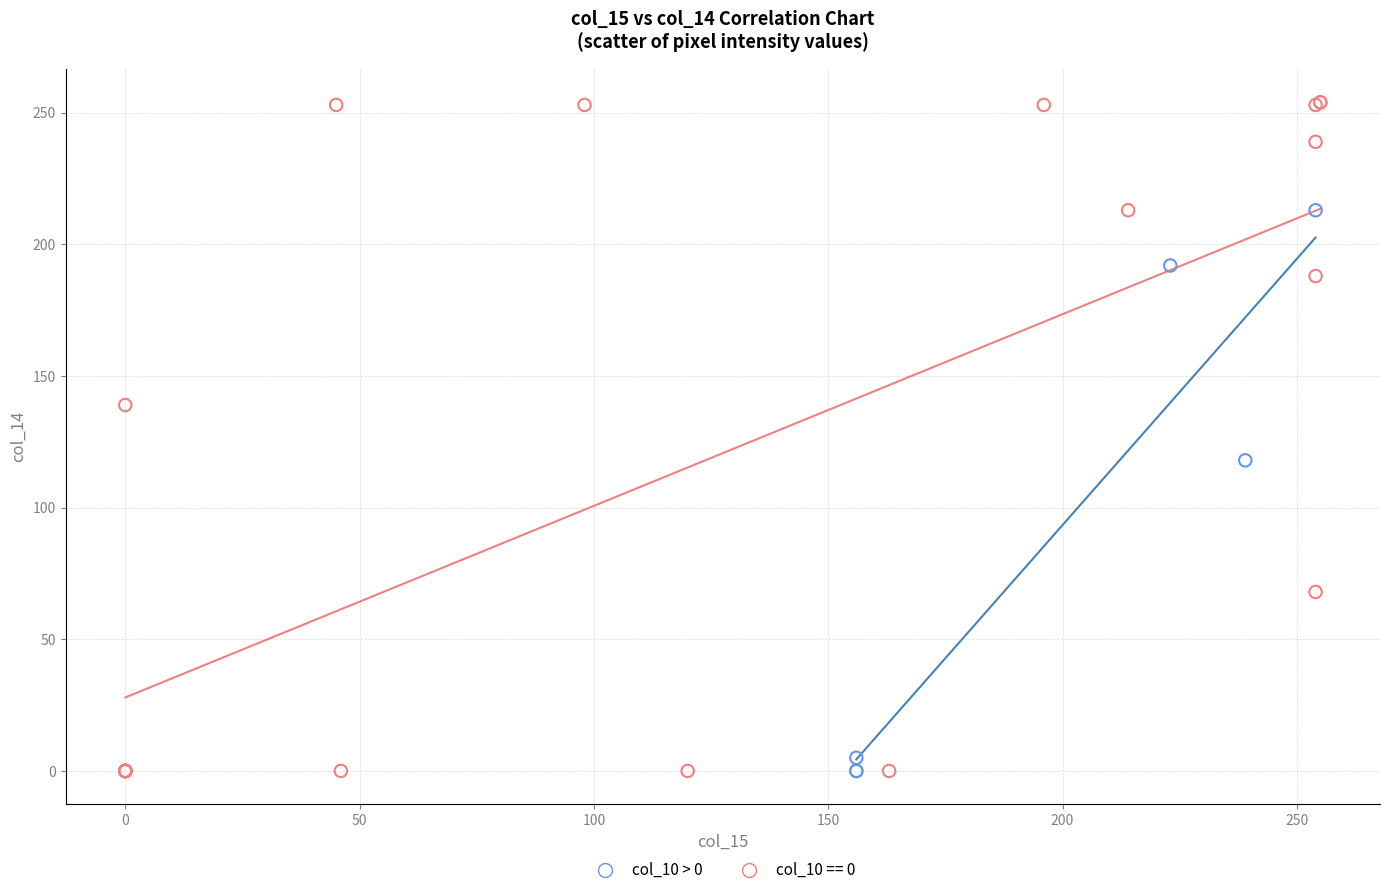

Which series has the widest spread of Y values?

col_10 == 0